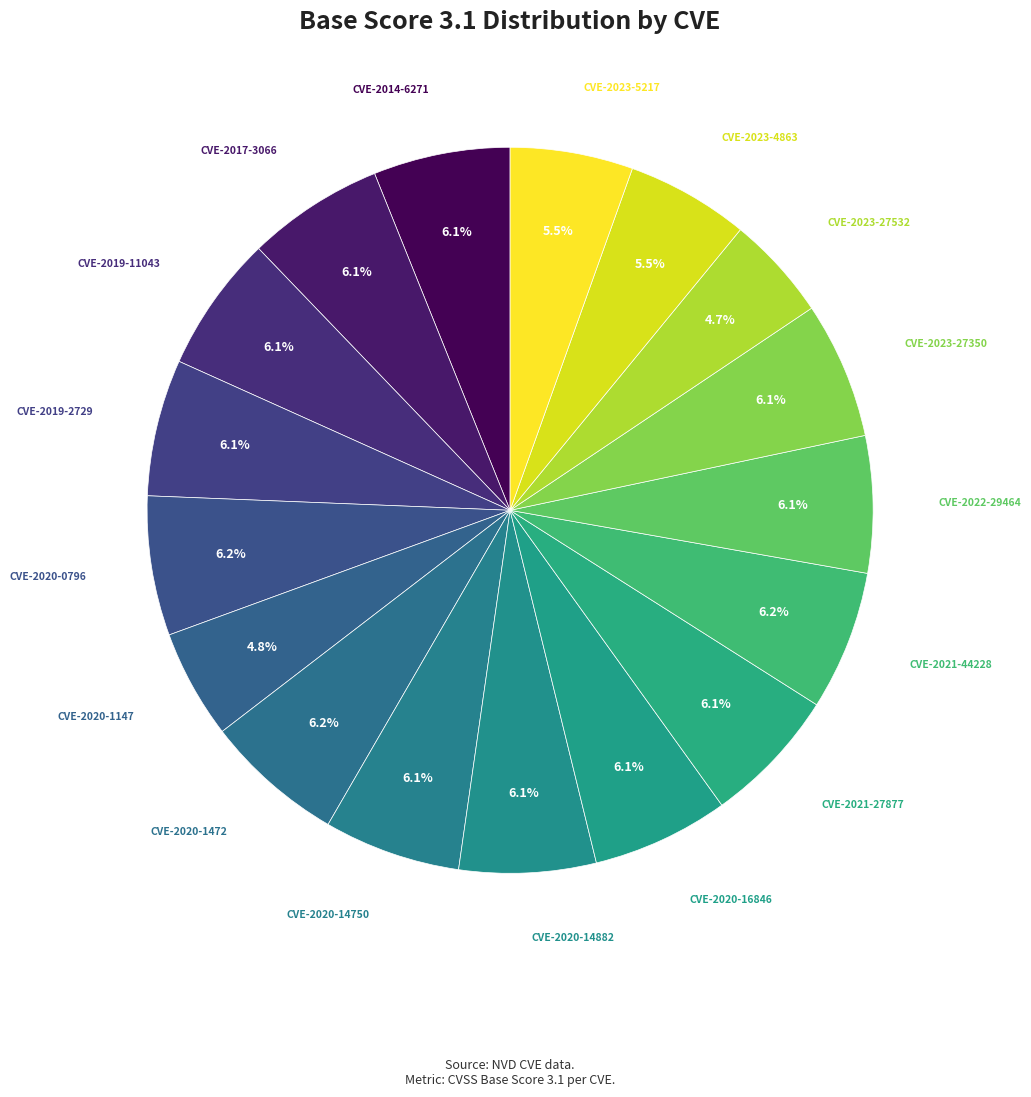

How many segments does this pie chart have?

17